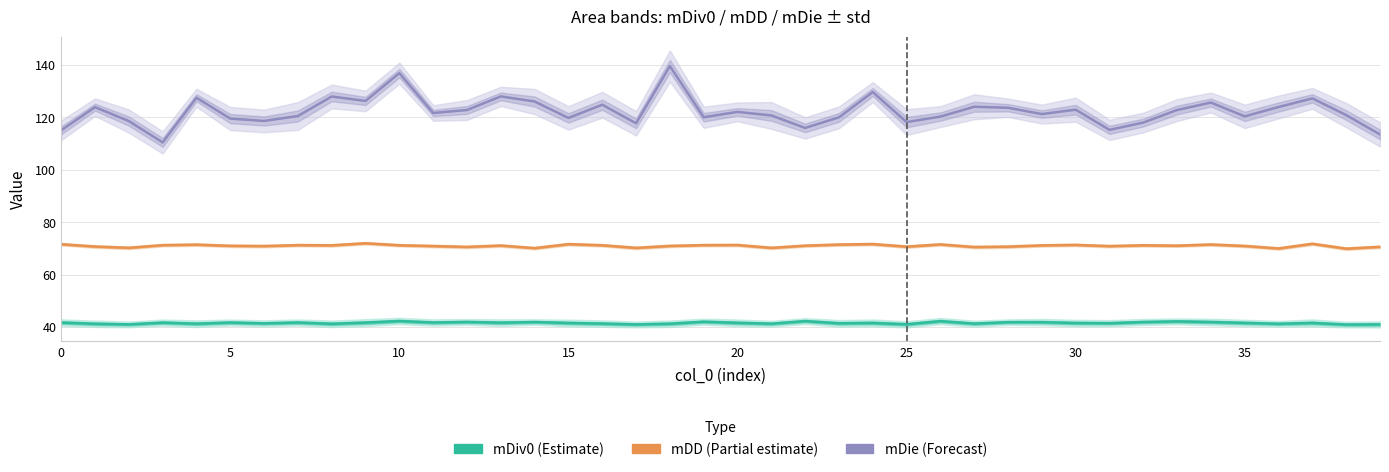

What is the minimum value for mDiv0?

40.9